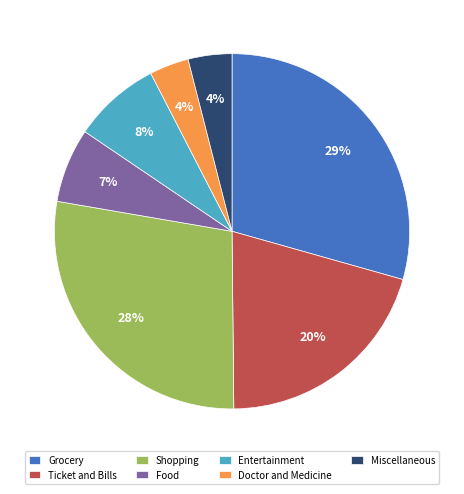

Do Grocery and Food together represent more than half of the pie?

No